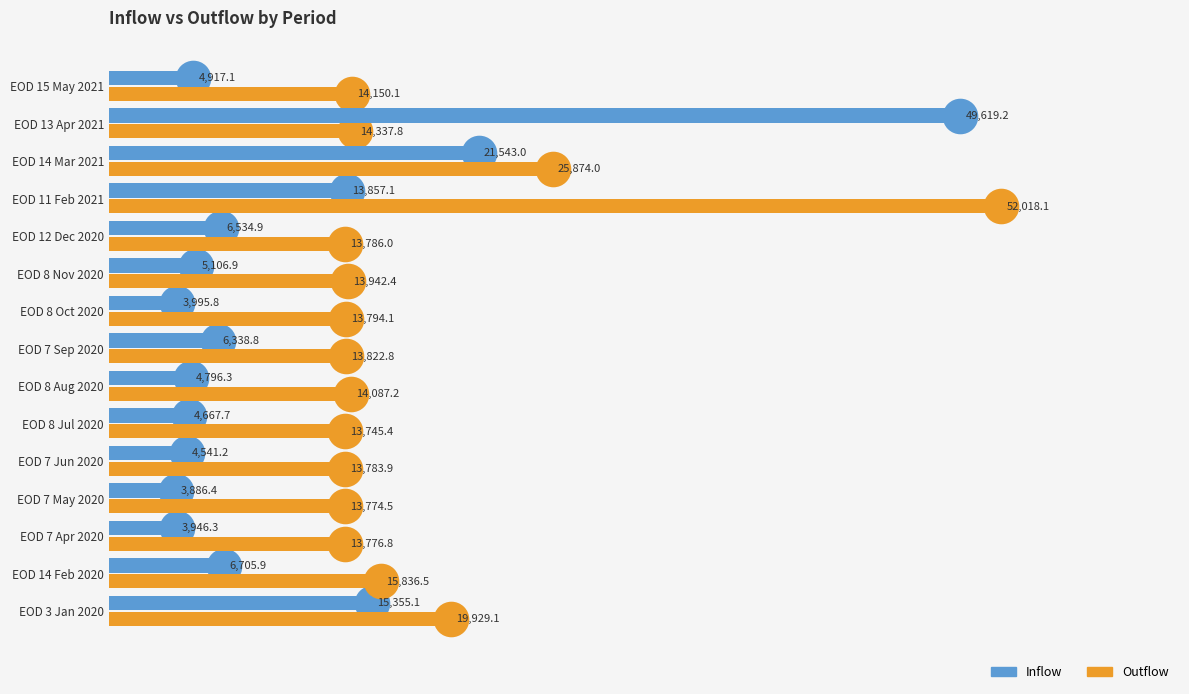

List the labels in order of Outflow value, largest first.

EOD 11 Feb 2021, EOD 14 Mar 2021, EOD 3 Jan 2020, EOD 14 Feb 2020, EOD 13 Apr 2021, EOD 15 May 2021, EOD 8 Aug 2020, EOD 8 Nov 2020, EOD 7 Sep 2020, EOD 8 Oct 2020, EOD 12 Dec 2020, EOD 7 Jun 2020, EOD 7 Apr 2020, EOD 7 May 2020, EOD 8 Jul 2020